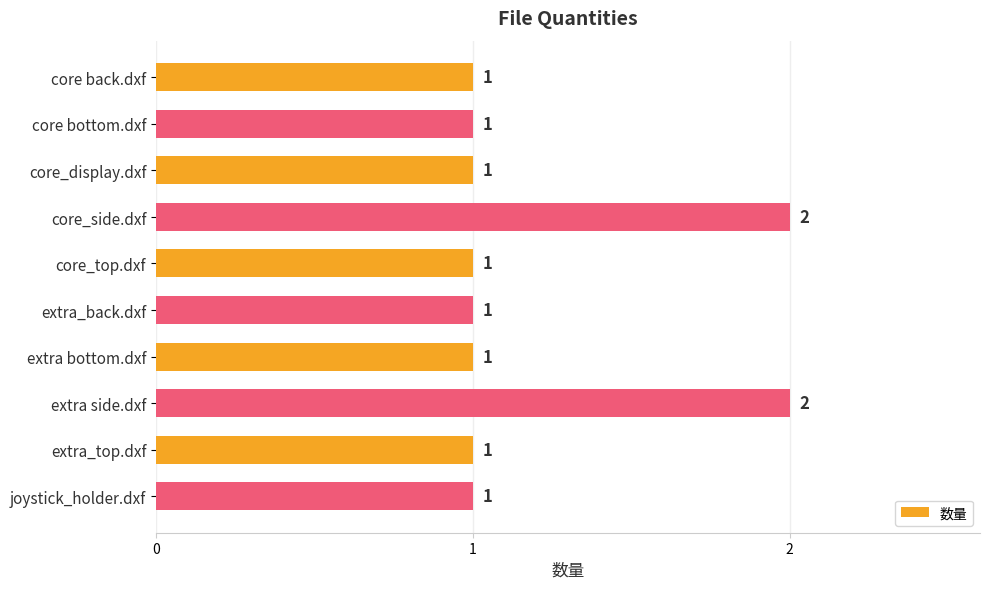

What is the maximum value shown in the chart?

2